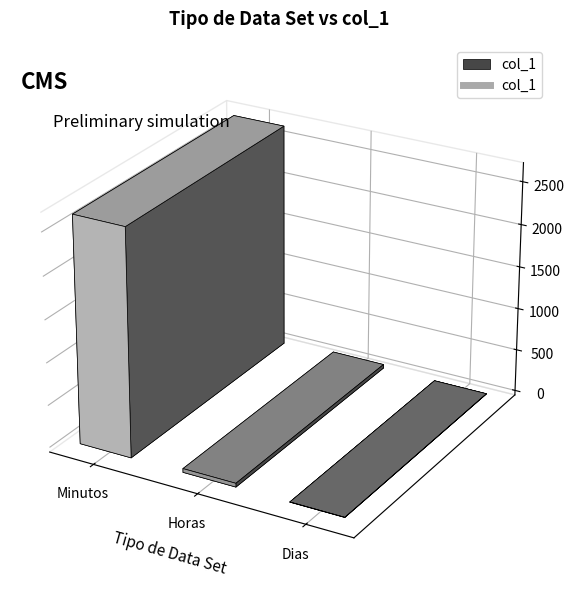

What is the sum of the values at Horas and Minutos?

2709.4